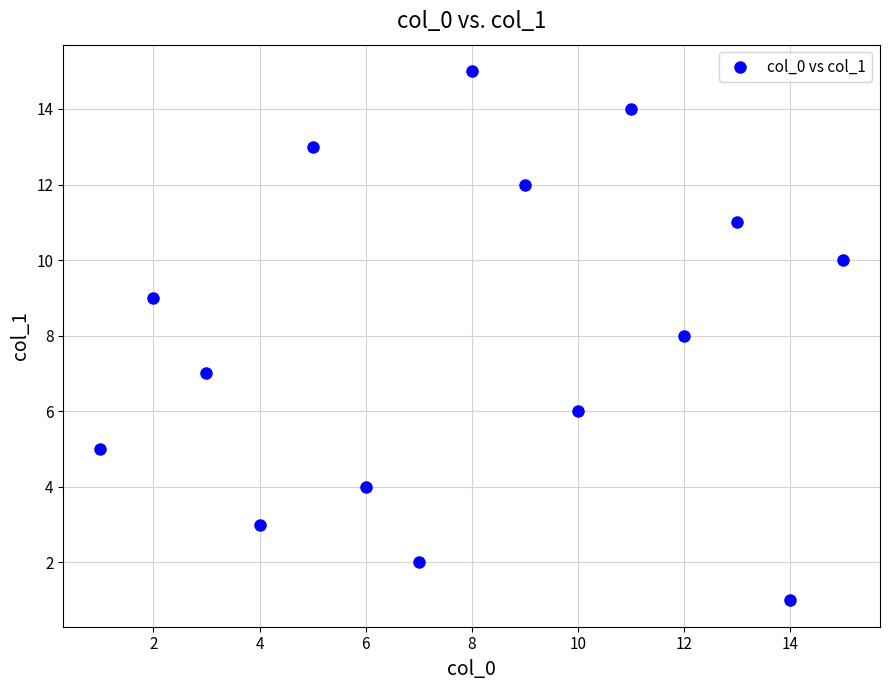

What is the range of Y values (max minus min)?

14